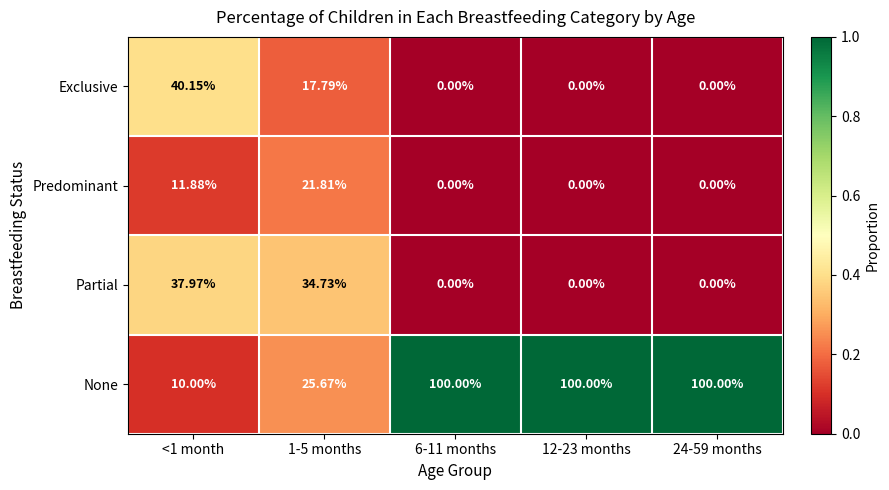

Is the value of None at 24-59 months greater than the value of Exclusive at <1 month?

Yes